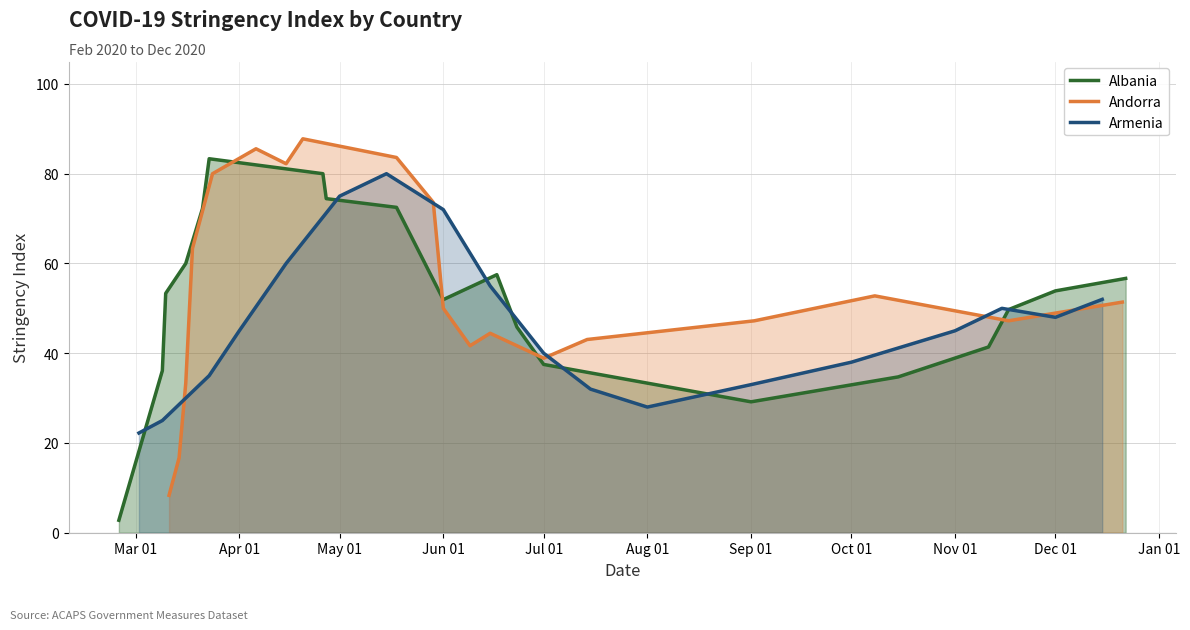

How many data points in Andorra are less than 50?

9